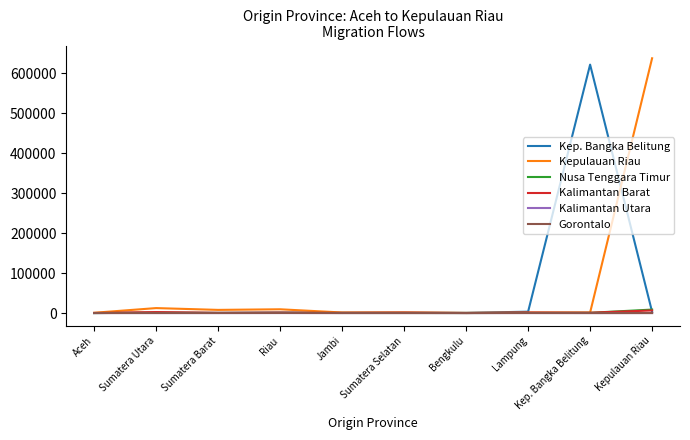

At which category does the chart reach its peak across all series?

Kepulauan Riau